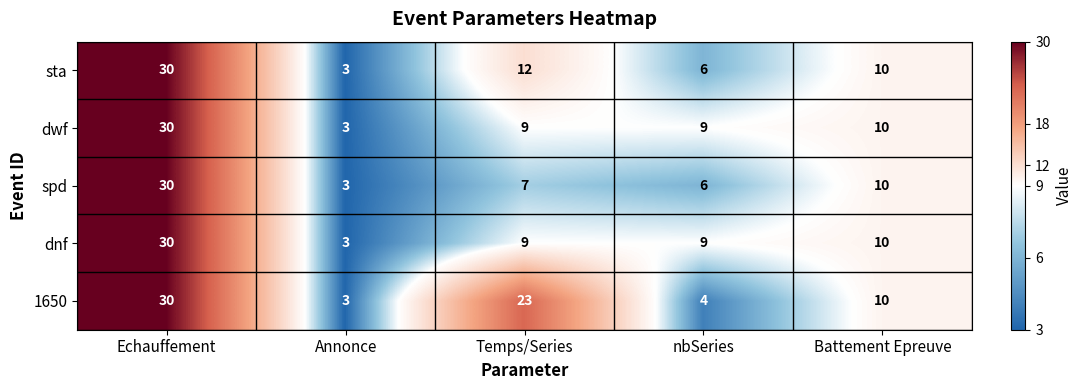

Reading right to left, transcribe all the data shown in this chart.

sta: 10	6	12	3	30
dwf: 10	9	9	3	30
spd: 10	6	7	3	30
dnf: 10	9	9	3	30
1650: 10	4	23	3	30